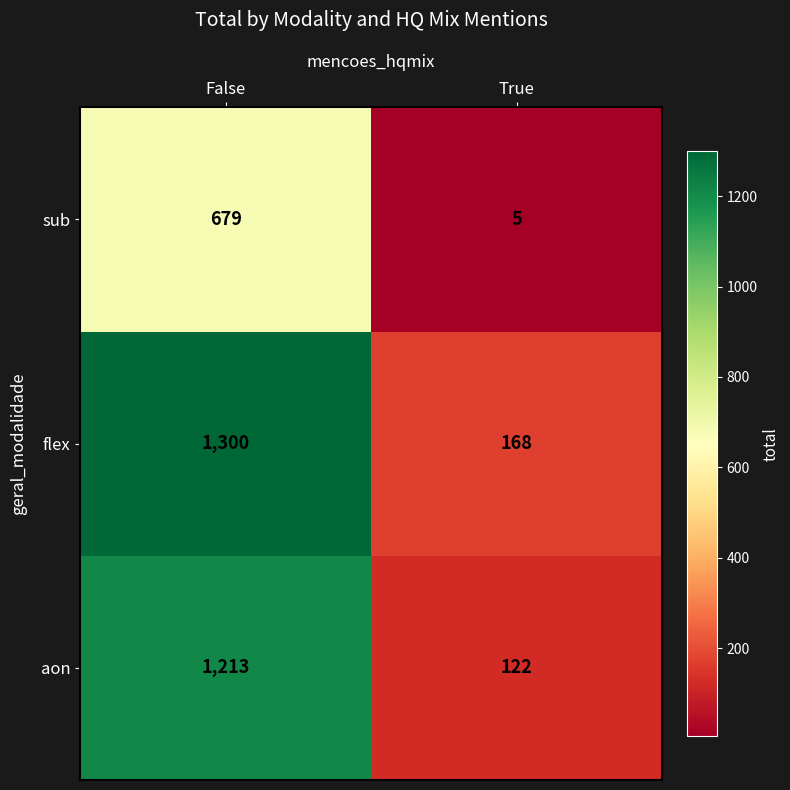

The flex series shows 168 at True. True or false?

True